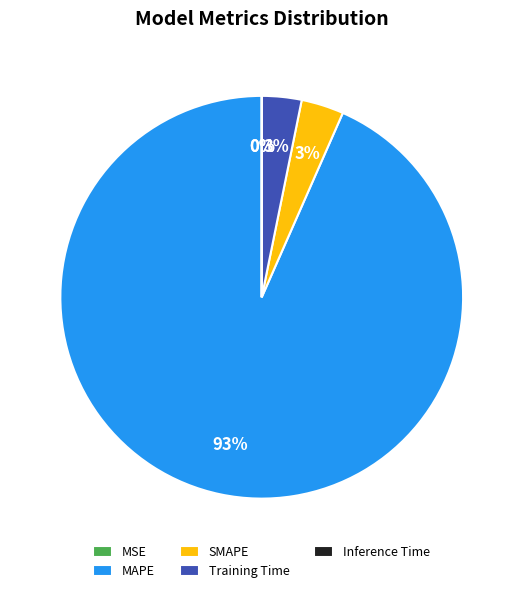

Is it true that MAPE is 99% of the pie?

False